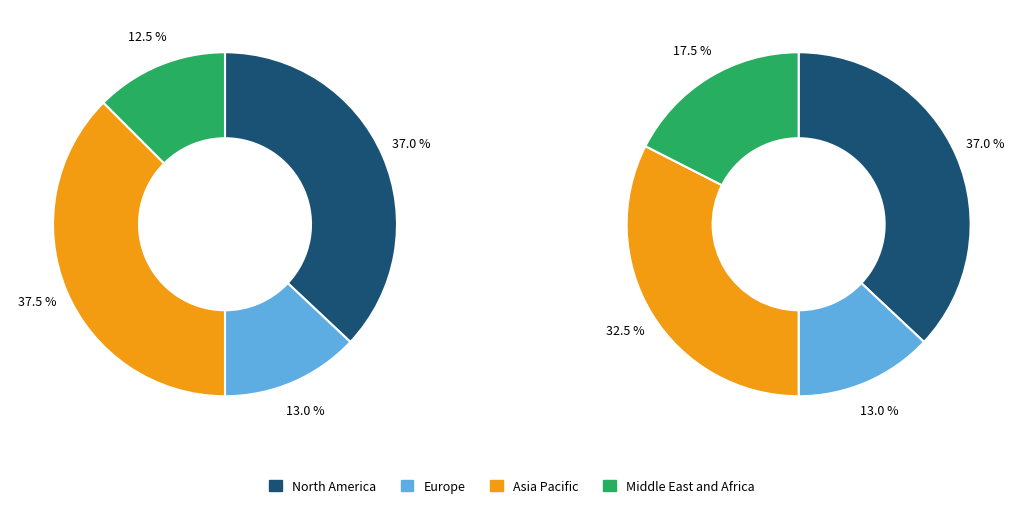

How many slices are in this pie chart?

4